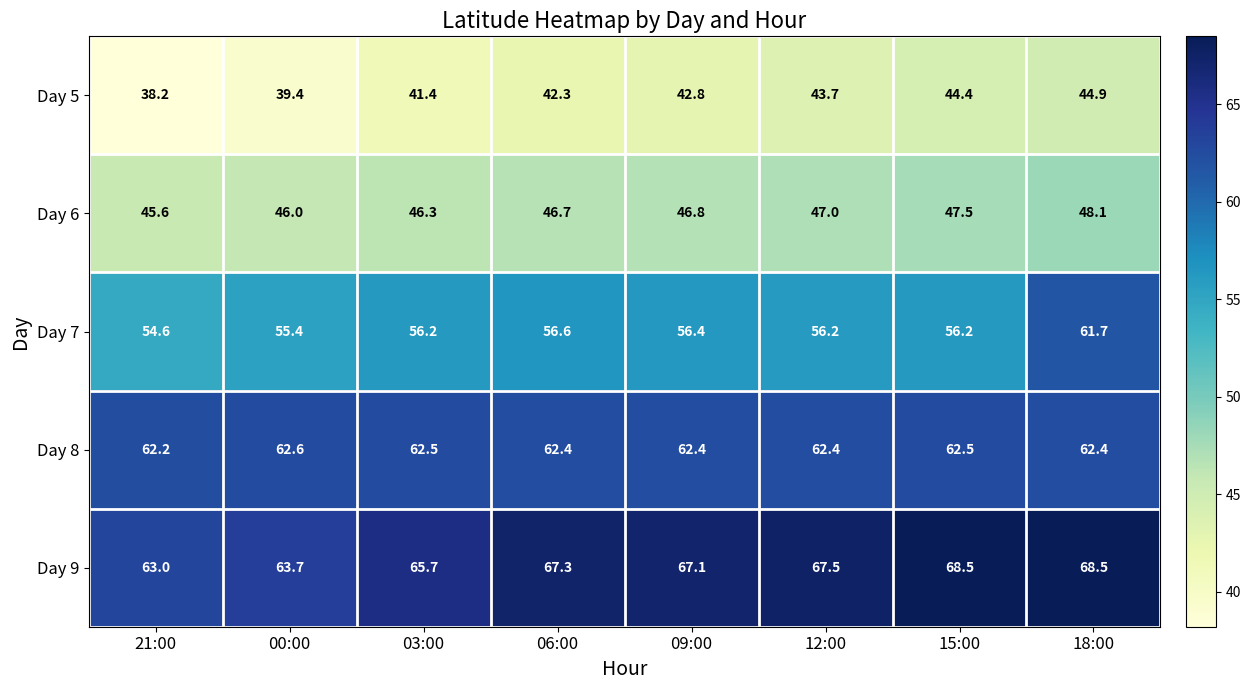

What is the average value of the Day 6 series?

46.8